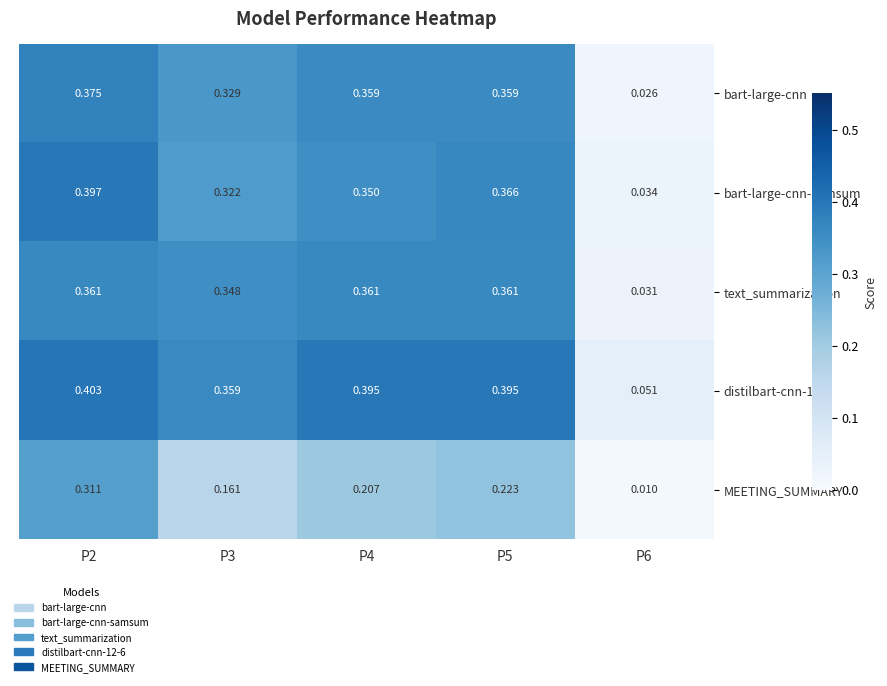

Which series has the widest spread of values?

bart-large-cnn-samsum